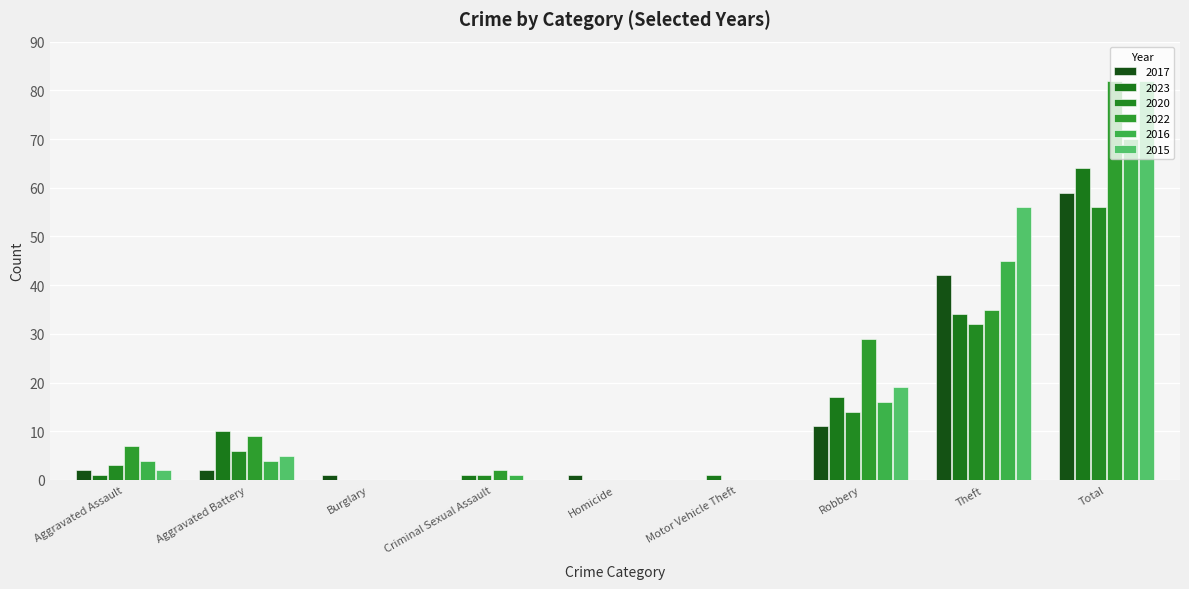

What is the average value of the 2015 series?

18